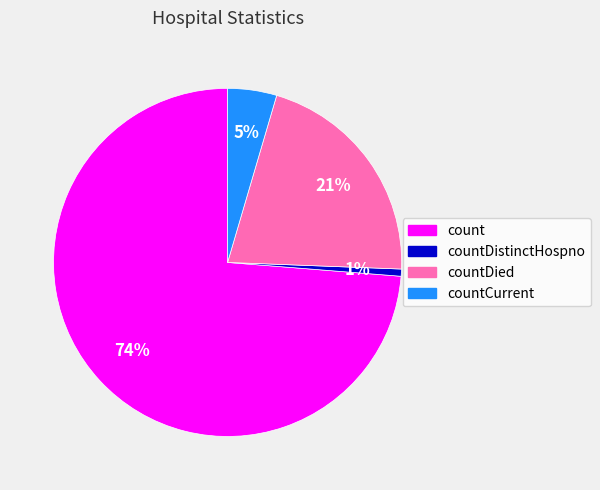

Does any single category account for the majority?

Yes